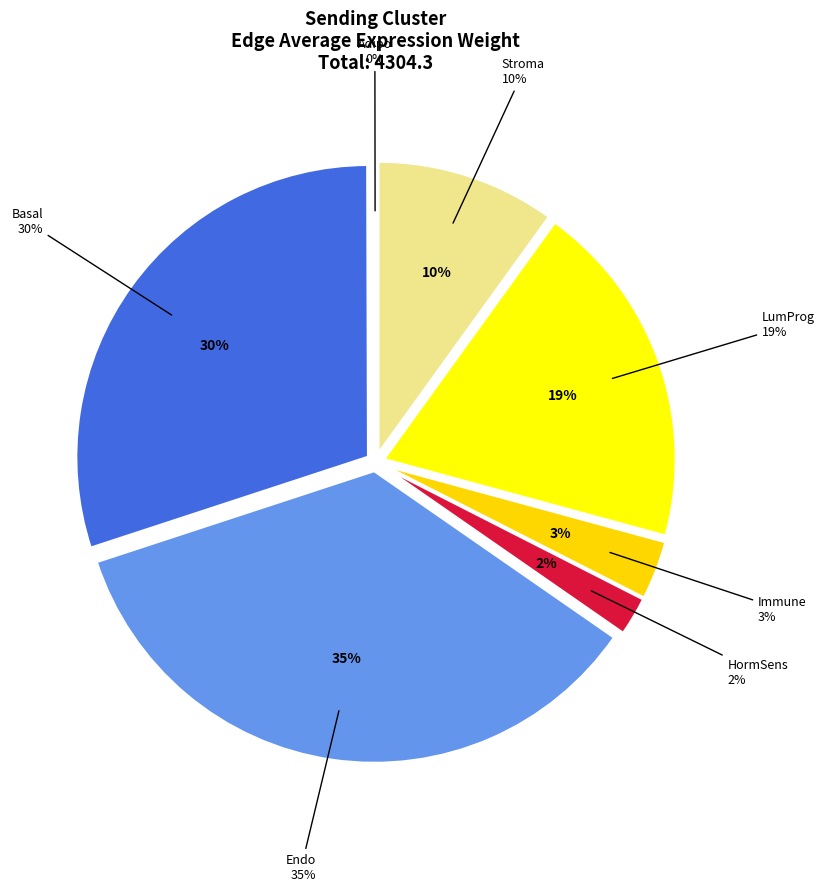

To the nearest percent, what is the combined percentage of Immune and Basal?

33%